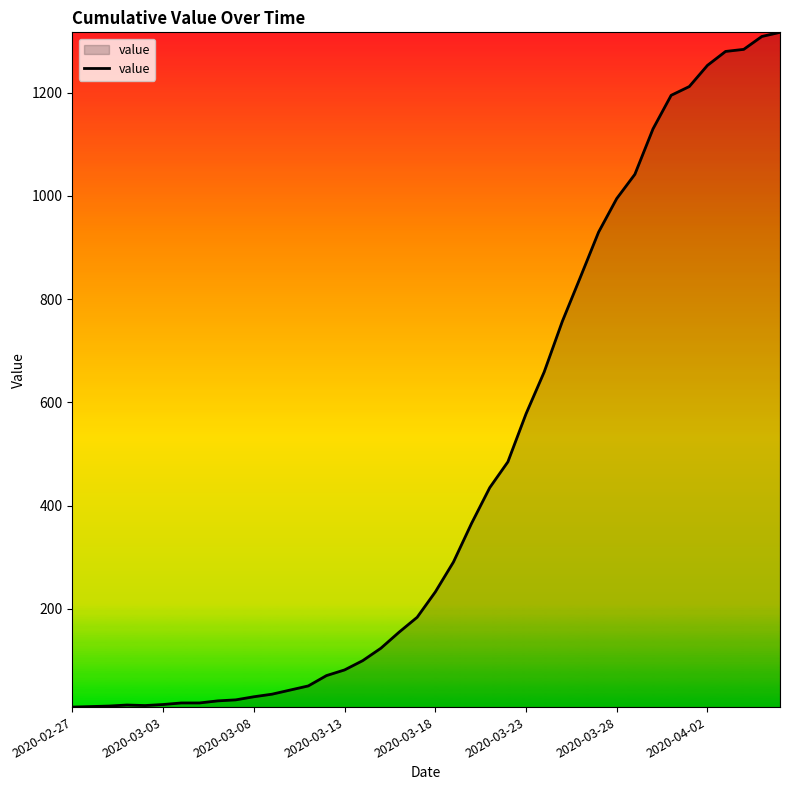

What is the difference between the maximum and minimum values?

1307